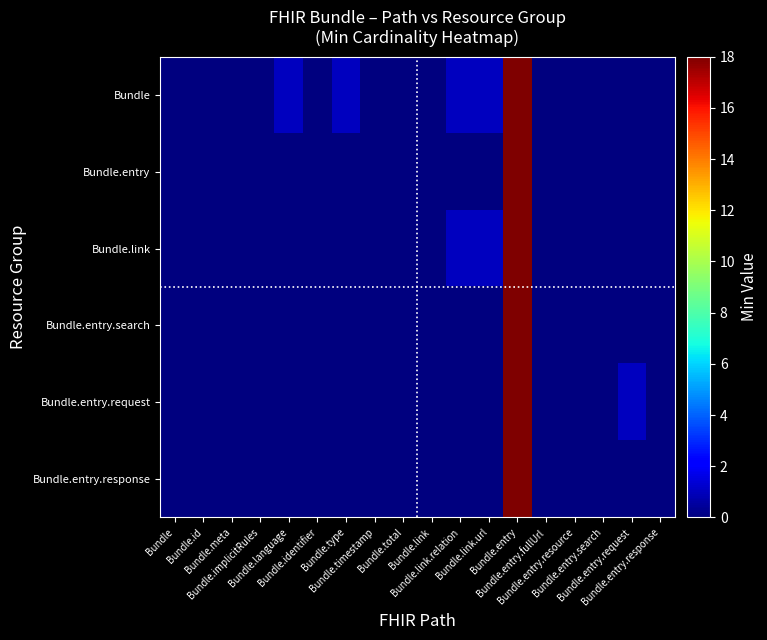

Reading left to right, transcribe all the data shown in this chart.

Bundle: Bundle=0	Bundle.id=0	Bundle.meta=0	Bundle.implicitRules=0	Bundle.language=1	Bundle.identifier=0	Bundle.type=1	Bundle.timestamp=0	Bundle.total=0	Bundle.link=0	Bundle.link.relation=1	Bundle.link.url=1	Bundle.entry=18	Bundle.entry.fullUrl=0	Bundle.entry.resource=0	Bundle.entry.search=0	Bundle.entry.request=0	Bundle.entry.response=0
Bundle.entry: Bundle=0	Bundle.id=0	Bundle.meta=0	Bundle.implicitRules=0	Bundle.language=0	Bundle.identifier=0	Bundle.type=0	Bundle.timestamp=0	Bundle.total=0	Bundle.link=0	Bundle.link.relation=0	Bundle.link.url=0	Bundle.entry=18	Bundle.entry.fullUrl=0	Bundle.entry.resource=0	Bundle.entry.search=0	Bundle.entry.request=0	Bundle.entry.response=0
Bundle.link: Bundle=0	Bundle.id=0	Bundle.meta=0	Bundle.implicitRules=0	Bundle.language=0	Bundle.identifier=0	Bundle.type=0	Bundle.timestamp=0	Bundle.total=0	Bundle.link=0	Bundle.link.relation=1	Bundle.link.url=1	Bundle.entry=18	Bundle.entry.fullUrl=0	Bundle.entry.resource=0	Bundle.entry.search=0	Bundle.entry.request=0	Bundle.entry.response=0
Bundle.entry.search: Bundle=0	Bundle.id=0	Bundle.meta=0	Bundle.implicitRules=0	Bundle.language=0	Bundle.identifier=0	Bundle.type=0	Bundle.timestamp=0	Bundle.total=0	Bundle.link=0	Bundle.link.relation=0	Bundle.link.url=0	Bundle.entry=18	Bundle.entry.fullUrl=0	Bundle.entry.resource=0	Bundle.entry.search=0	Bundle.entry.request=0	Bundle.entry.response=0
Bundle.entry.request: Bundle=0	Bundle.id=0	Bundle.meta=0	Bundle.implicitRules=0	Bundle.language=0	Bundle.identifier=0	Bundle.type=0	Bundle.timestamp=0	Bundle.total=0	Bundle.link=0	Bundle.link.relation=0	Bundle.link.url=0	Bundle.entry=18	Bundle.entry.fullUrl=0	Bundle.entry.resource=0	Bundle.entry.search=0	Bundle.entry.request=1	Bundle.entry.response=0
Bundle.entry.response: Bundle=0	Bundle.id=0	Bundle.meta=0	Bundle.implicitRules=0	Bundle.language=0	Bundle.identifier=0	Bundle.type=0	Bundle.timestamp=0	Bundle.total=0	Bundle.link=0	Bundle.link.relation=0	Bundle.link.url=0	Bundle.entry=18	Bundle.entry.fullUrl=0	Bundle.entry.resource=0	Bundle.entry.search=0	Bundle.entry.request=0	Bundle.entry.response=0